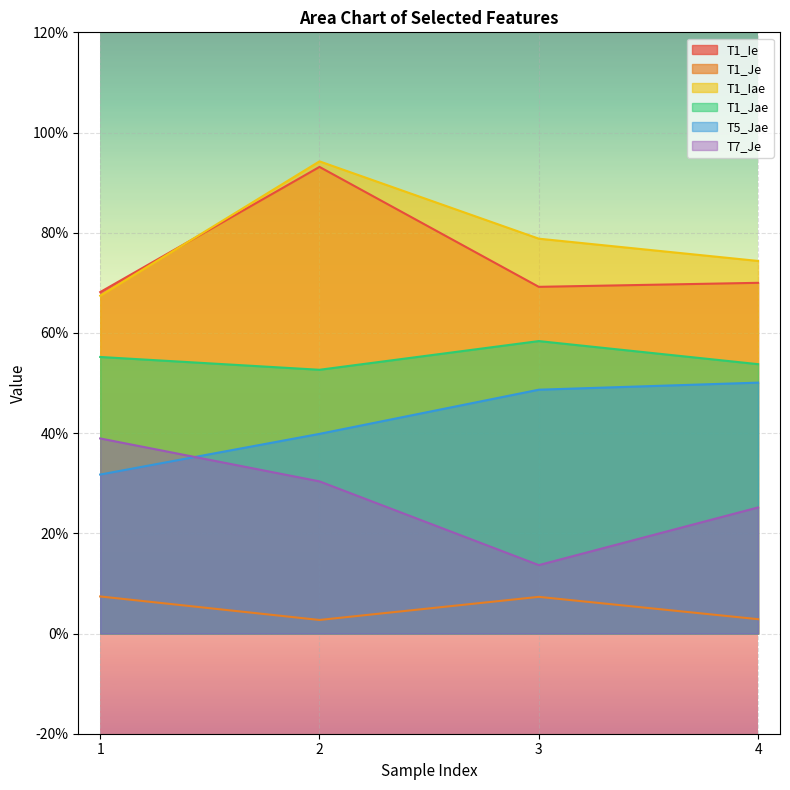

At which category does T1_Jae reach its first local peak?

3